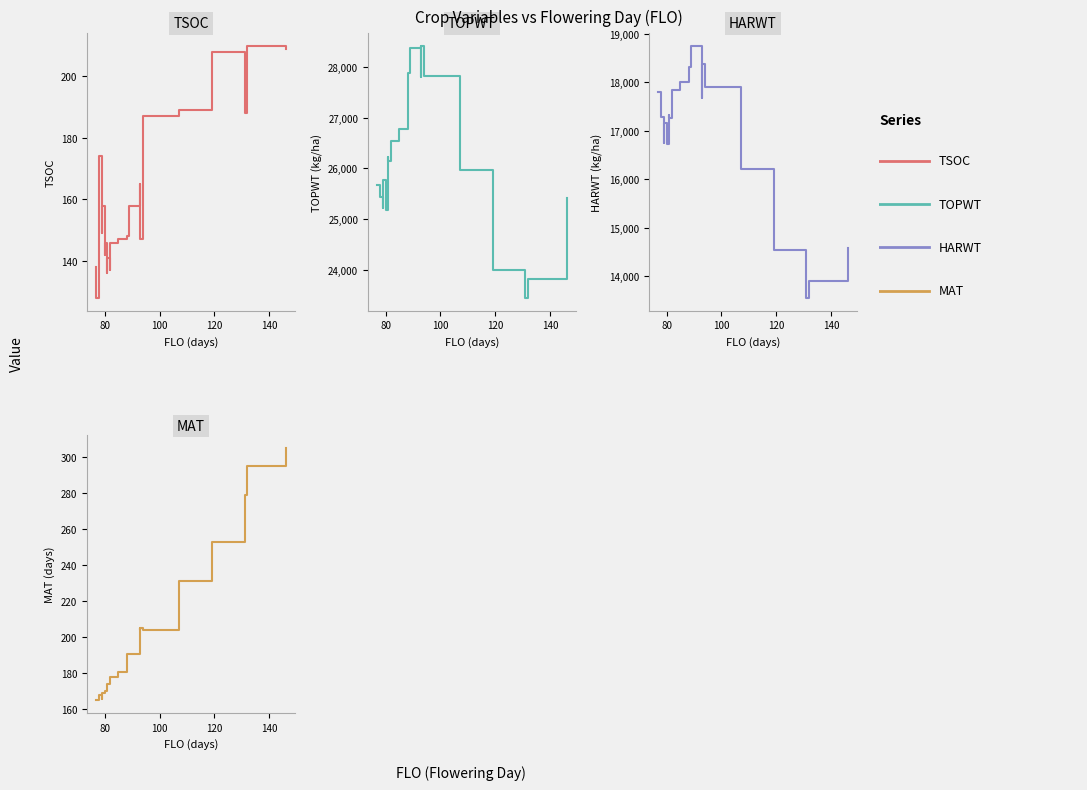

Which series has the largest range (max minus min)?

HARWT